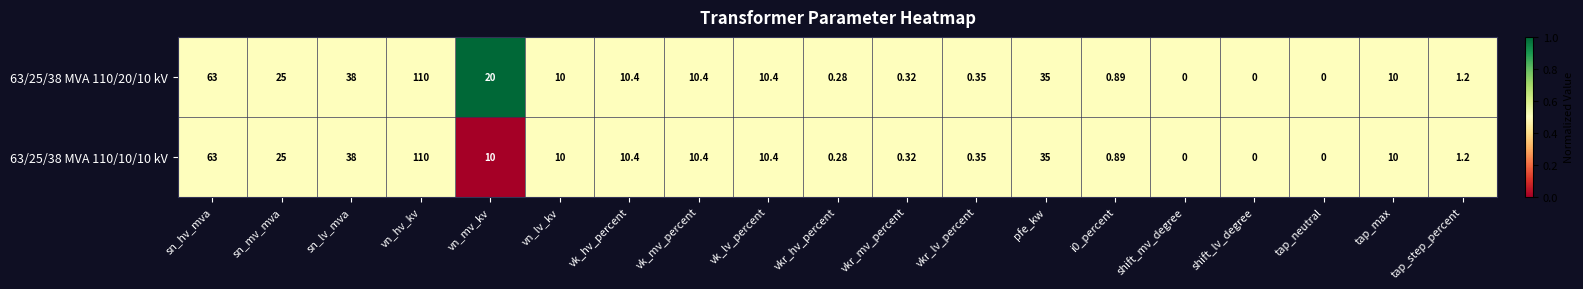

At which category does the chart reach its peak across all series?

vn_hv_kv